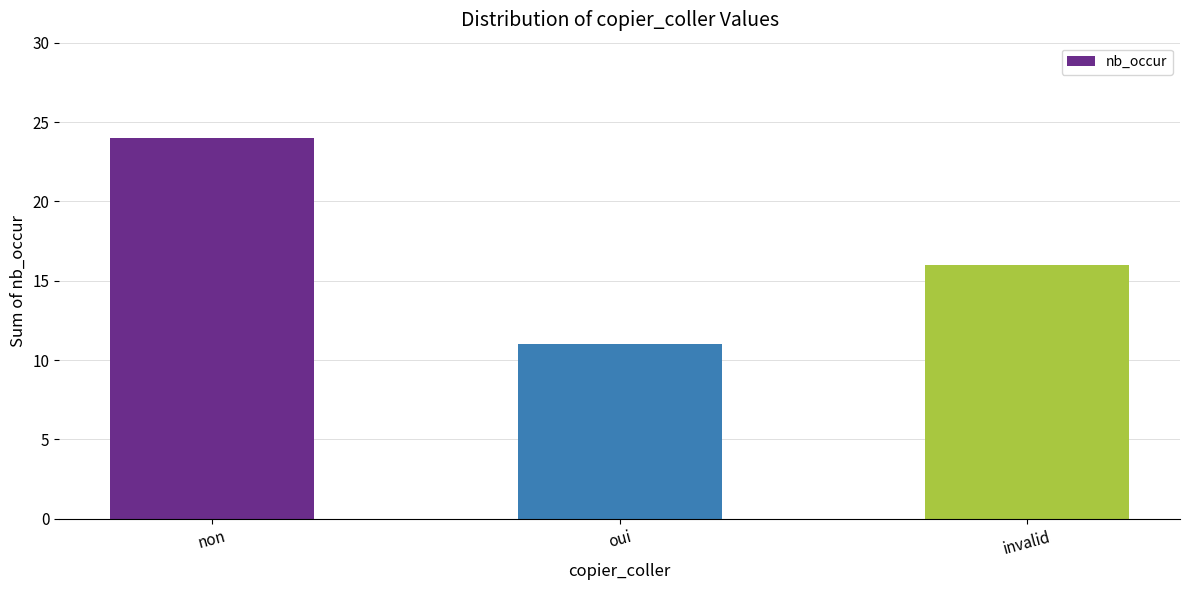

At which category does the chart reach its peak across all series?

non